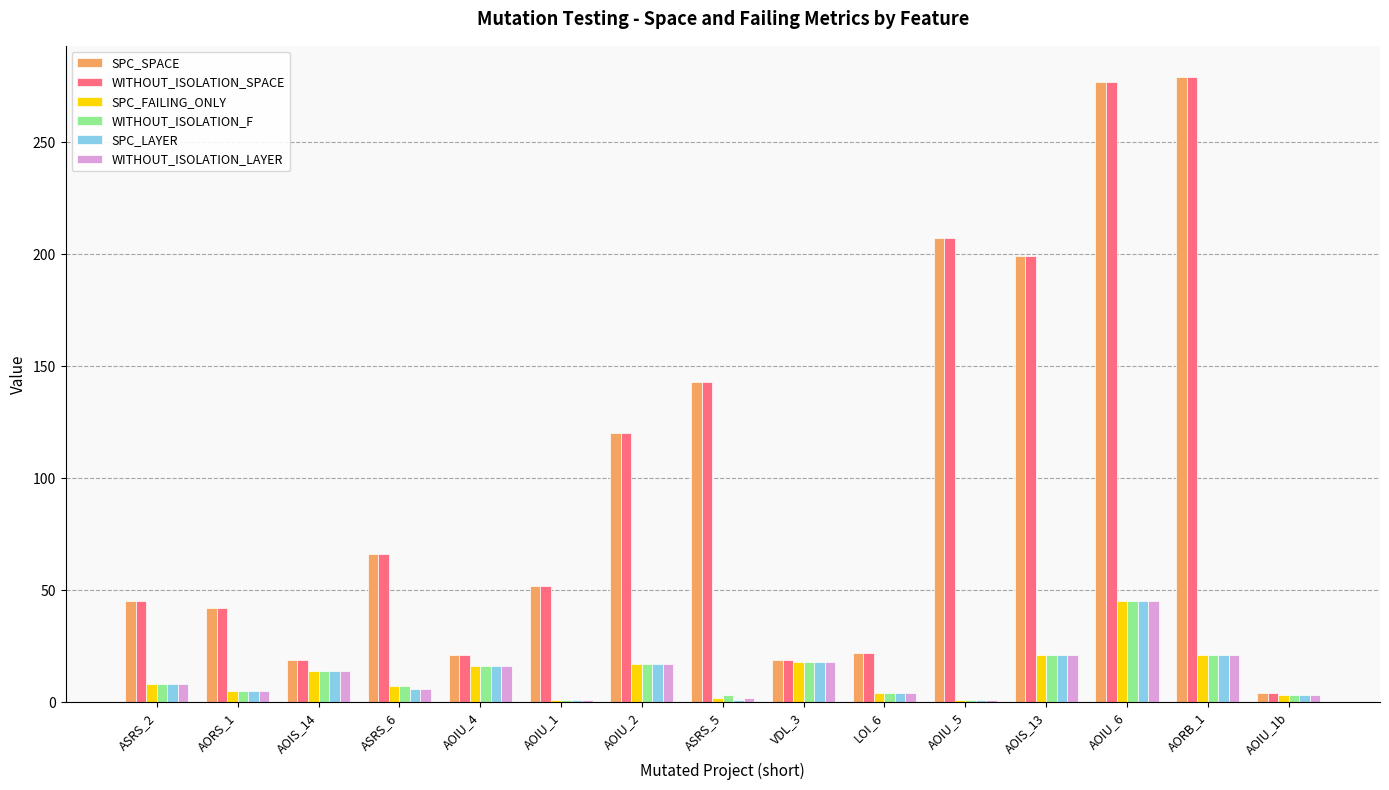

Is the value of WITHOUT_ISOLATION_F at LOI_6 greater than the value of WITHOUT_ISOLATION_SPACE at ASRS_2?

No